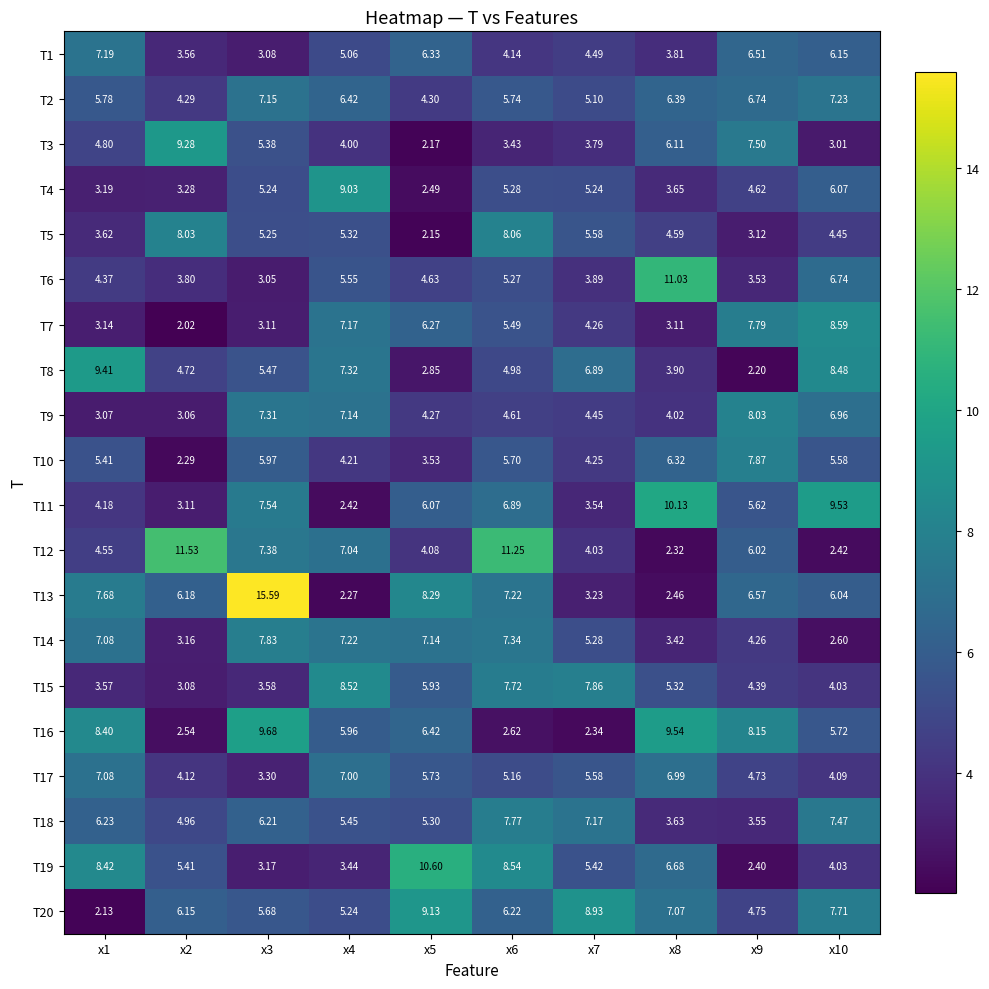

Reading left to right, transcribe all the data shown in this chart.

T1: x1=7.2	x2=3.6	x3=3.1	x4=5.1	x5=6.3	x6=4.1	x7=4.5	x8=3.8	x9=6.5	x10=6.2
T2: x1=5.8	x2=4.3	x3=7.2	x4=6.4	x5=4.3	x6=5.7	x7=5.1	x8=6.4	x9=6.7	x10=7.2
T3: x1=4.8	x2=9.3	x3=5.4	x4=4.0	x5=2.2	x6=3.4	x7=3.8	x8=6.1	x9=7.5	x10=3.0
T4: x1=3.2	x2=3.3	x3=5.2	x4=9.0	x5=2.5	x6=5.3	x7=5.2	x8=3.6	x9=4.6	x10=6.1
T5: x1=3.6	x2=8.0	x3=5.2	x4=5.3	x5=2.1	x6=8.1	x7=5.6	x8=4.6	x9=3.1	x10=4.5
T6: x1=4.4	x2=3.8	x3=3.0	x4=5.5	x5=4.6	x6=5.3	x7=3.9	x8=11.0	x9=3.5	x10=6.7
T7: x1=3.1	x2=2.0	x3=3.1	x4=7.2	x5=6.3	x6=5.5	x7=4.3	x8=3.1	x9=7.8	x10=8.6
T8: x1=9.4	x2=4.7	x3=5.5	x4=7.3	x5=2.9	x6=5.0	x7=6.9	x8=3.9	x9=2.2	x10=8.5
T9: x1=3.1	x2=3.1	x3=7.3	x4=7.1	x5=4.3	x6=4.6	x7=4.5	x8=4.0	x9=8.0	x10=7.0
T10: x1=5.4	x2=2.3	x3=6.0	x4=4.2	x5=3.5	x6=5.7	x7=4.2	x8=6.3	x9=7.9	x10=5.6
T11: x1=4.2	x2=3.1	x3=7.5	x4=2.4	x5=6.1	x6=6.9	x7=3.5	x8=10.1	x9=5.6	x10=9.5
T12: x1=4.5	x2=11.5	x3=7.4	x4=7.0	x5=4.1	x6=11.2	x7=4.0	x8=2.3	x9=6.0	x10=2.4
T13: x1=7.7	x2=6.2	x3=15.6	x4=2.3	x5=8.3	x6=7.2	x7=3.2	x8=2.5	x9=6.6	x10=6.0
T14: x1=7.1	x2=3.2	x3=7.8	x4=7.2	x5=7.1	x6=7.3	x7=5.3	x8=3.4	x9=4.3	x10=2.6
T15: x1=3.6	x2=3.1	x3=3.6	x4=8.5	x5=5.9	x6=7.7	x7=7.9	x8=5.3	x9=4.4	x10=4.0
T16: x1=8.4	x2=2.5	x3=9.7	x4=6.0	x5=6.4	x6=2.6	x7=2.3	x8=9.5	x9=8.2	x10=5.7
T17: x1=7.1	x2=4.1	x3=3.3	x4=7.0	x5=5.7	x6=5.2	x7=5.6	x8=7.0	x9=4.7	x10=4.1
T18: x1=6.2	x2=5.0	x3=6.2	x4=5.5	x5=5.3	x6=7.8	x7=7.2	x8=3.6	x9=3.5	x10=7.5
T19: x1=8.4	x2=5.4	x3=3.2	x4=3.4	x5=10.6	x6=8.5	x7=5.4	x8=6.7	x9=2.4	x10=4.0
T20: x1=2.1	x2=6.2	x3=5.7	x4=5.2	x5=9.1	x6=6.2	x7=8.9	x8=7.1	x9=4.8	x10=7.7